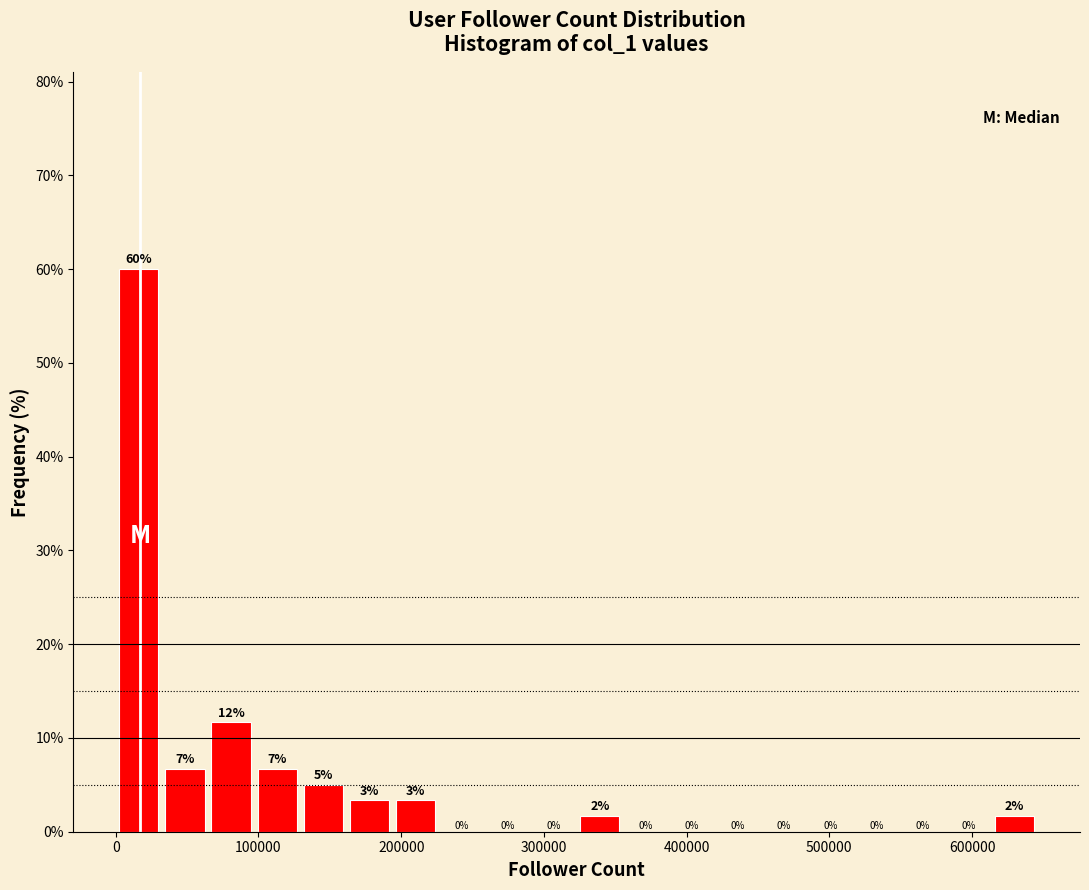

Read against the x-axis, roughly where is the centre of the tallest bar?

20000